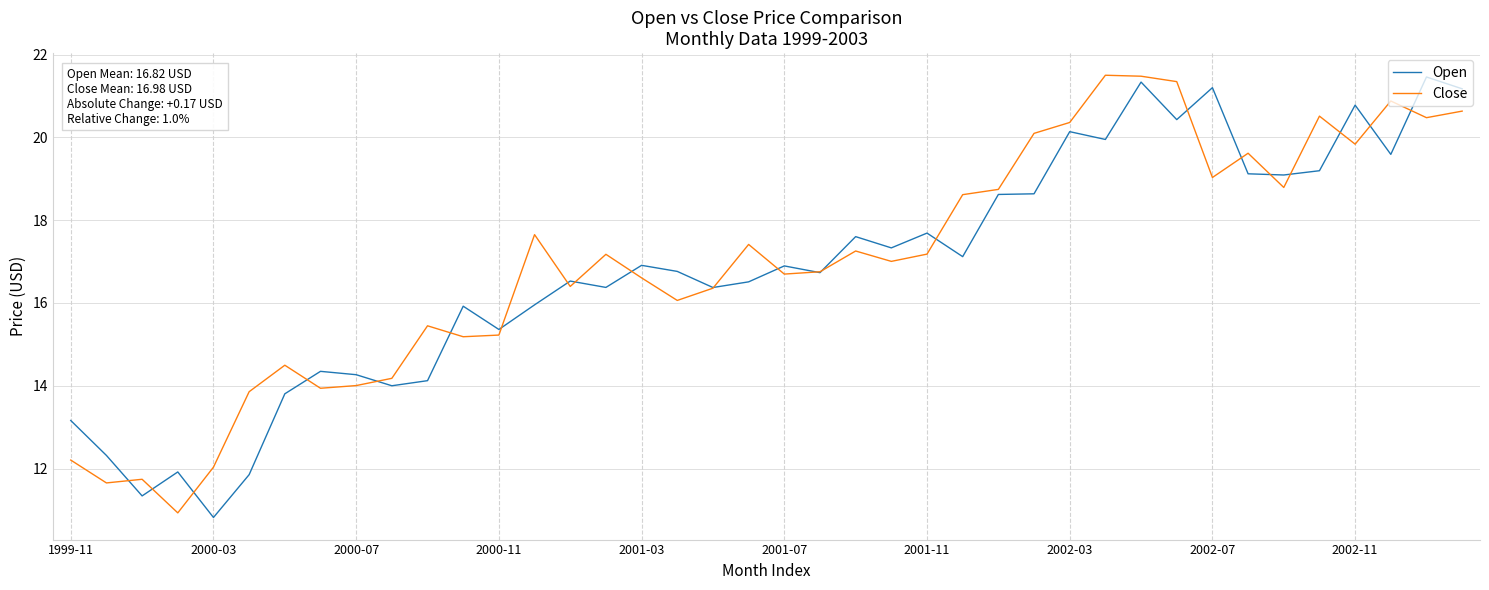

What is the minimum value shown in the chart?

10.8